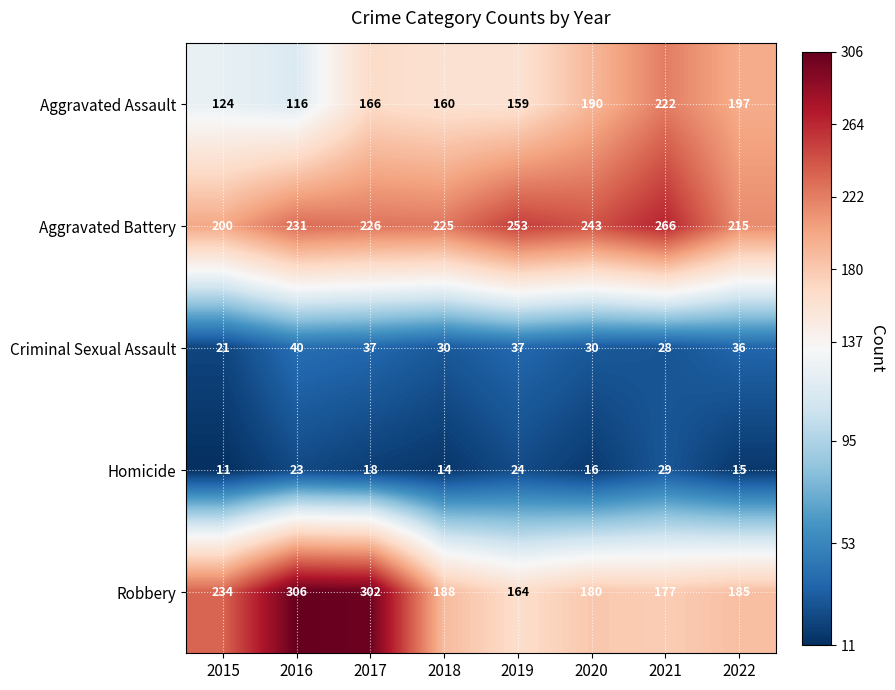

Is it true that Homicide equals 6 at 2018?

False